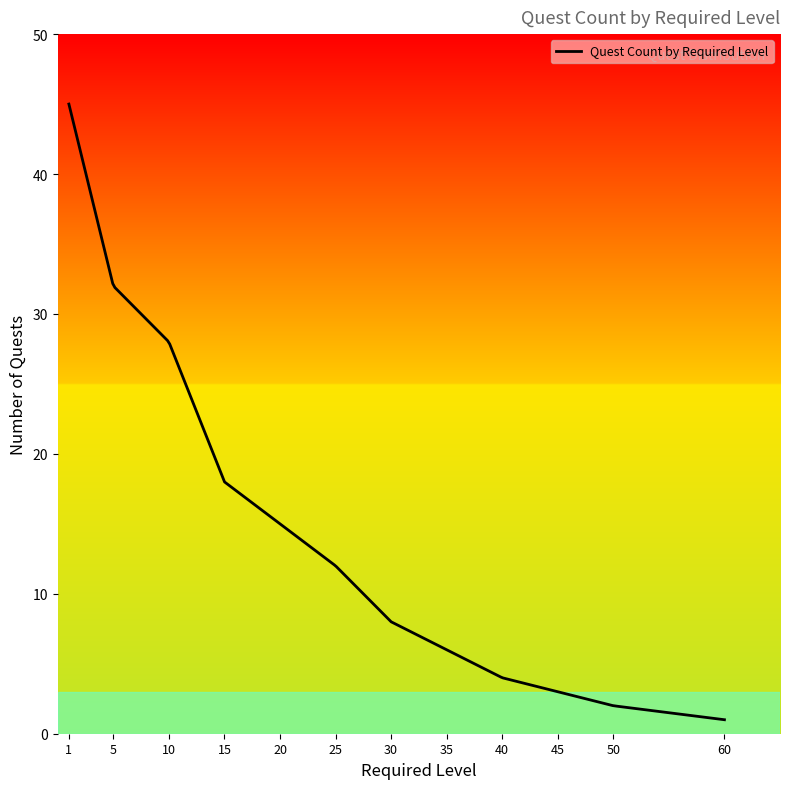

Is this an area chart (filled region under the line)?

No